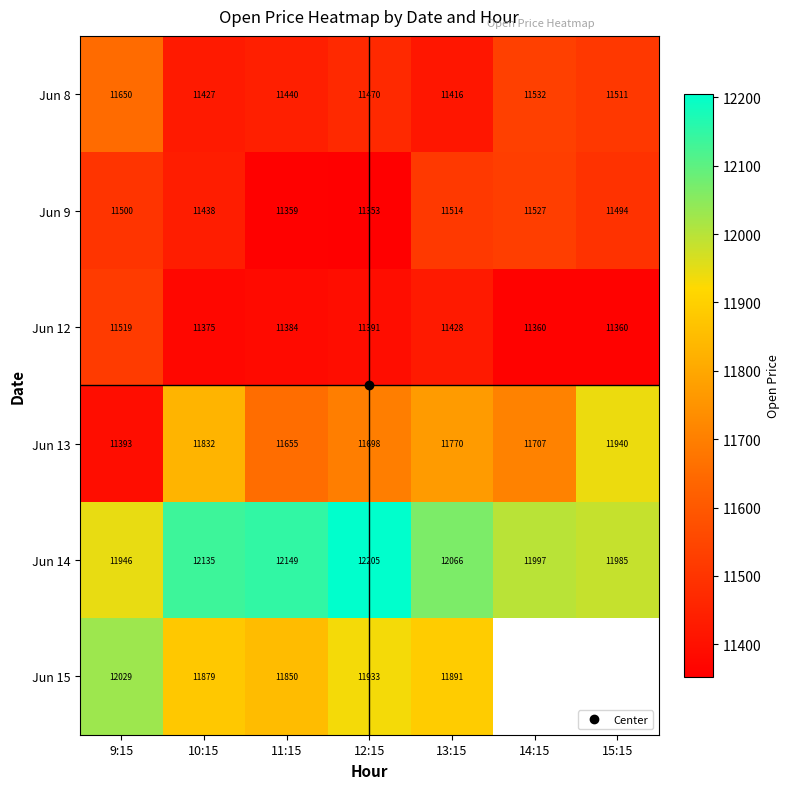

What is the difference between the second highest and second lowest values in the Jun 12 series?

68.0